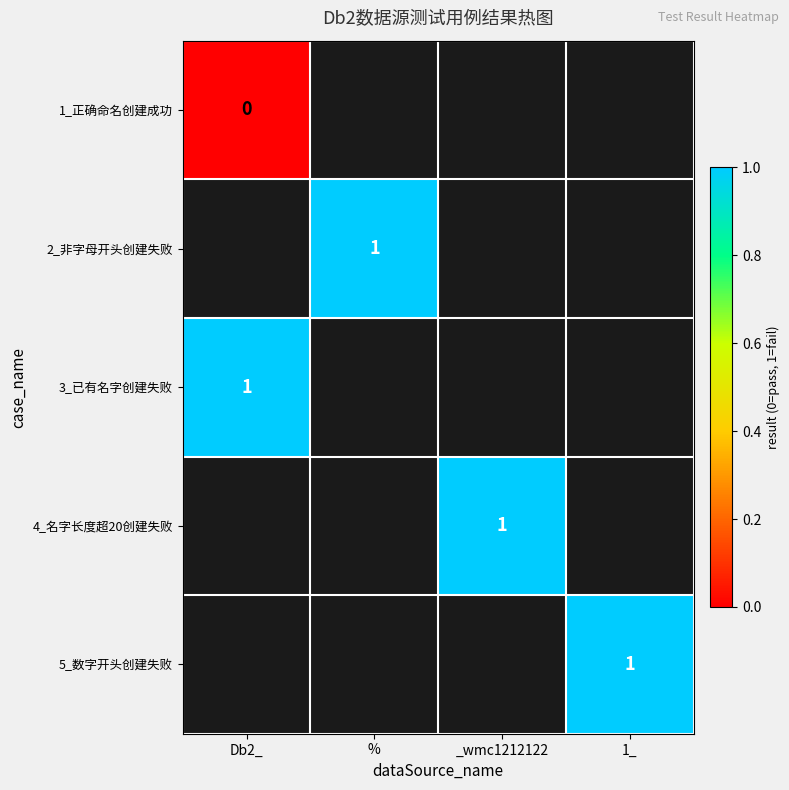

What is the difference between the highest and lowest values at Db2_?

1.0